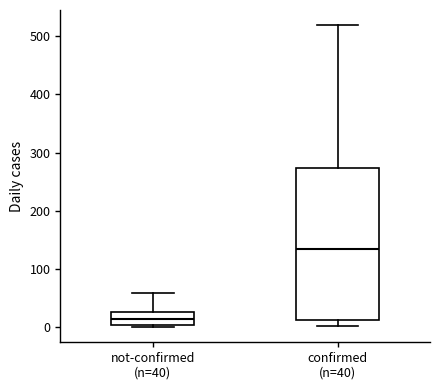

Which box has the lowest median line?

not-confirmed (n=40)